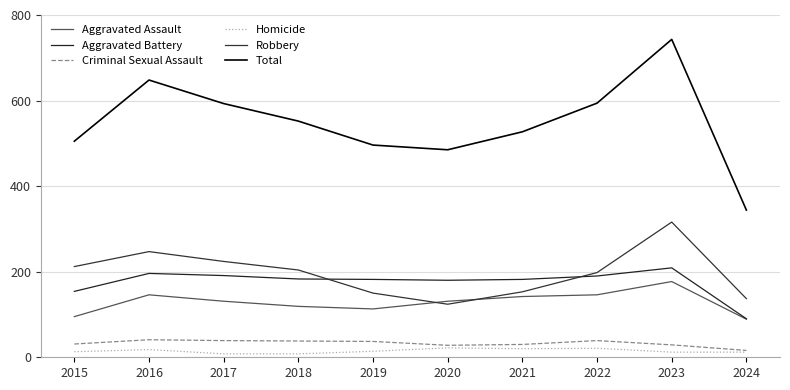

Reading left to right, list all the values displayed in this chart.

Aggravated Assault: 2015=95	2016=146	2017=131	2018=119	2019=113	2020=131	2021=142	2022=146	2023=177	2024=89
Aggravated Battery: 2015=154	2016=196	2017=191	2018=183	2019=182	2020=180	2021=182	2022=190	2023=209	2024=90
Criminal Sexual Assault: 2015=31	2016=41	2017=39	2018=38	2019=37	2020=28	2021=30	2022=39	2023=29	2024=16
Homicide: 2015=13	2016=18	2017=8	2018=8	2019=14	2020=22	2021=20	2022=21	2023=12	2024=12
Robbery: 2015=212	2016=247	2017=224	2018=204	2019=150	2020=124	2021=153	2022=198	2023=316	2024=137
Total: 2015=505	2016=648	2017=593	2018=552	2019=496	2020=485	2021=527	2022=594	2023=743	2024=344